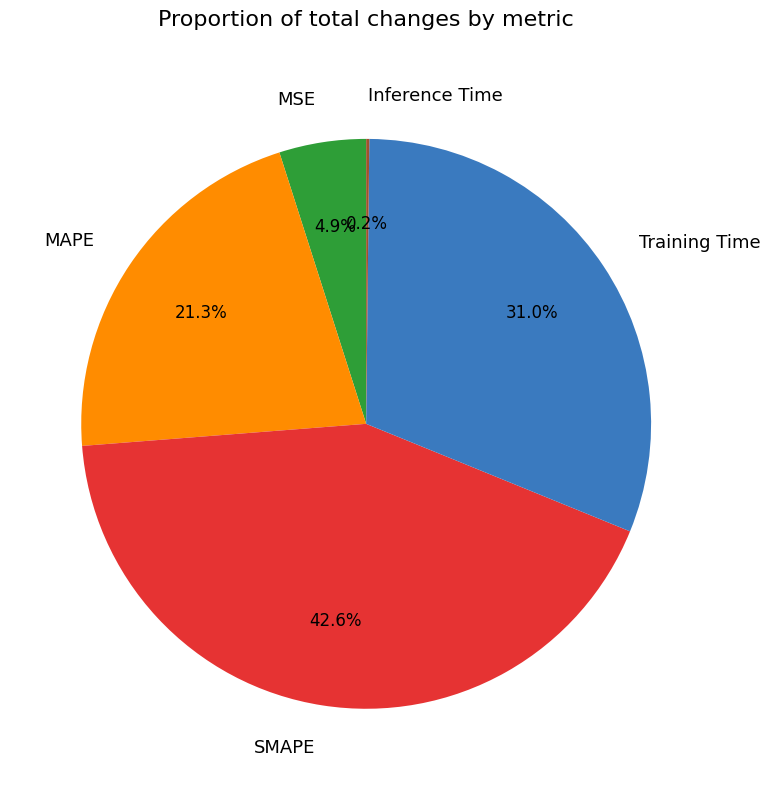

To the nearest percent, what is the combined percentage of MSE and Training Time?

36%